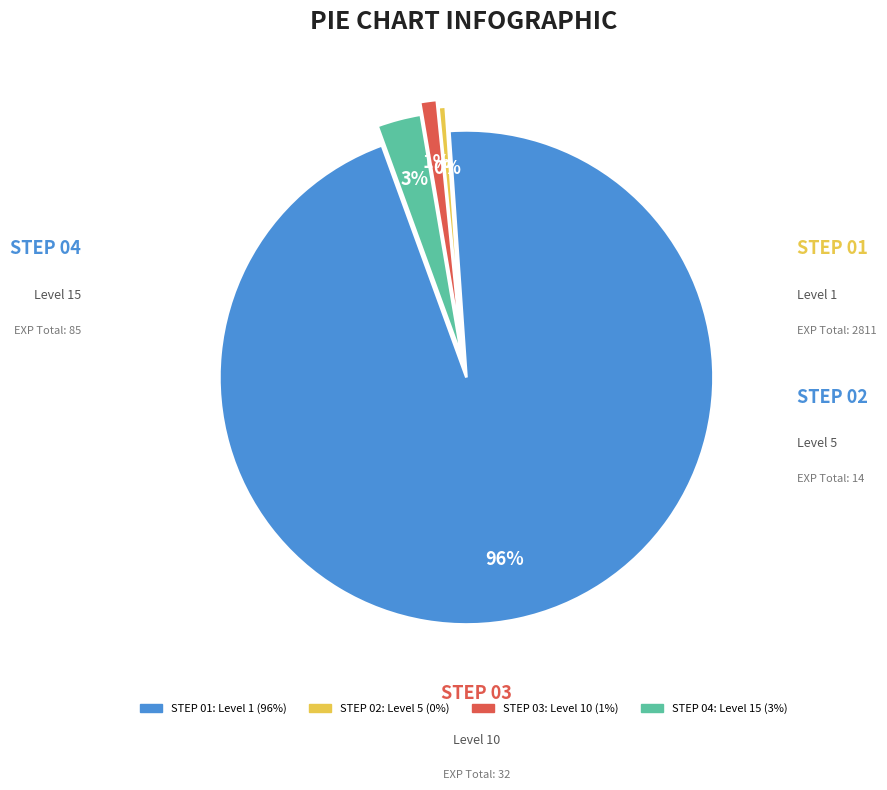

Does any single category account for the majority?

Yes